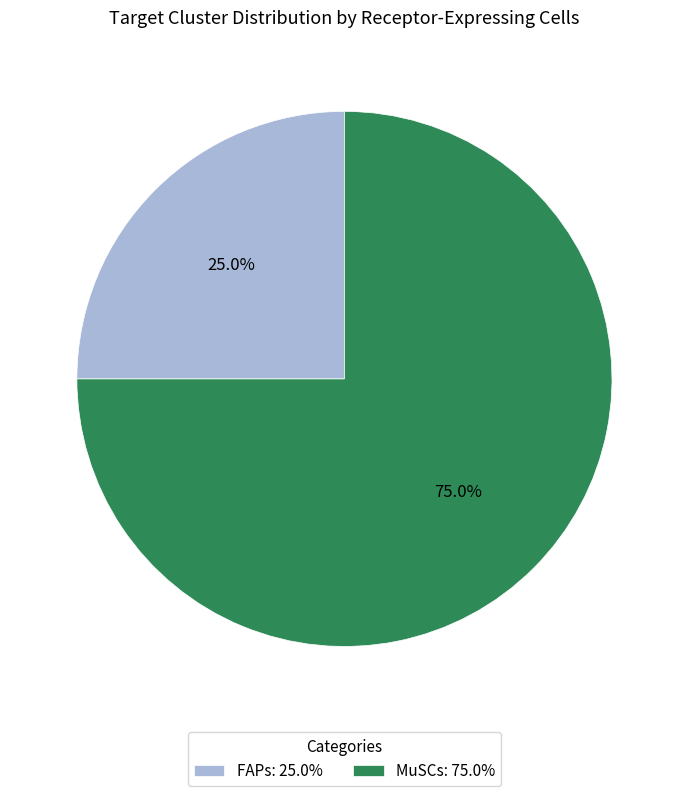

Approximately how many times larger is the value at FAPs: 25.0% compared to MuSCs: 75.0%?

0.3